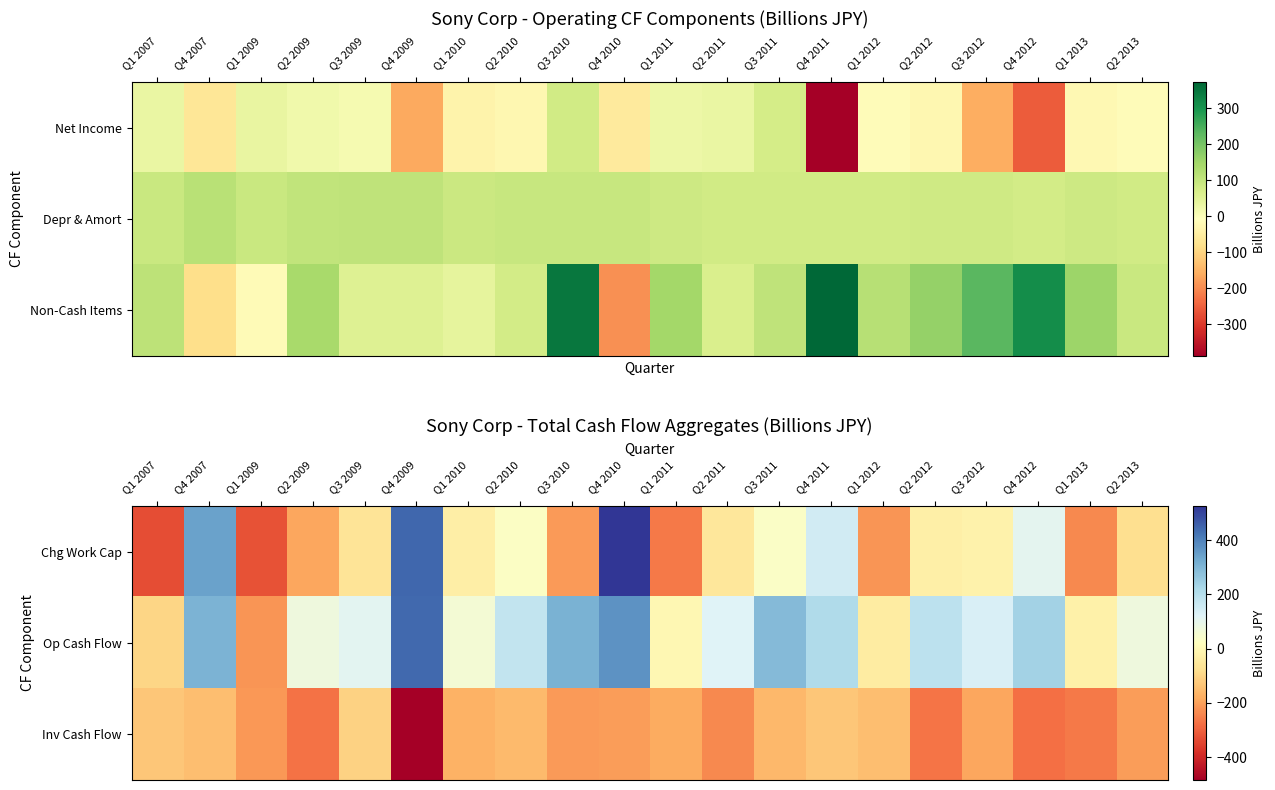

The value of Inv Cash Flow at Q2 2011 is -57.4. True or false?

False